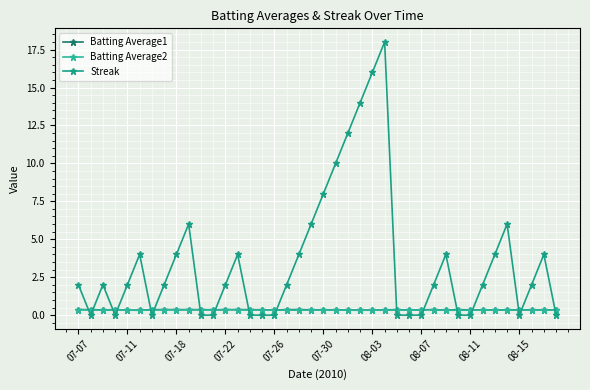

Count the number of data series in this chart.

3